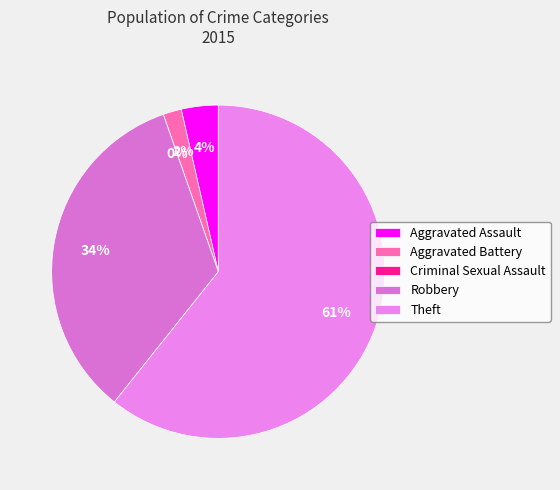

Rank the categories by value from lowest to highest.

Criminal Sexual Assault, Aggravated Battery, Aggravated Assault, Robbery, Theft